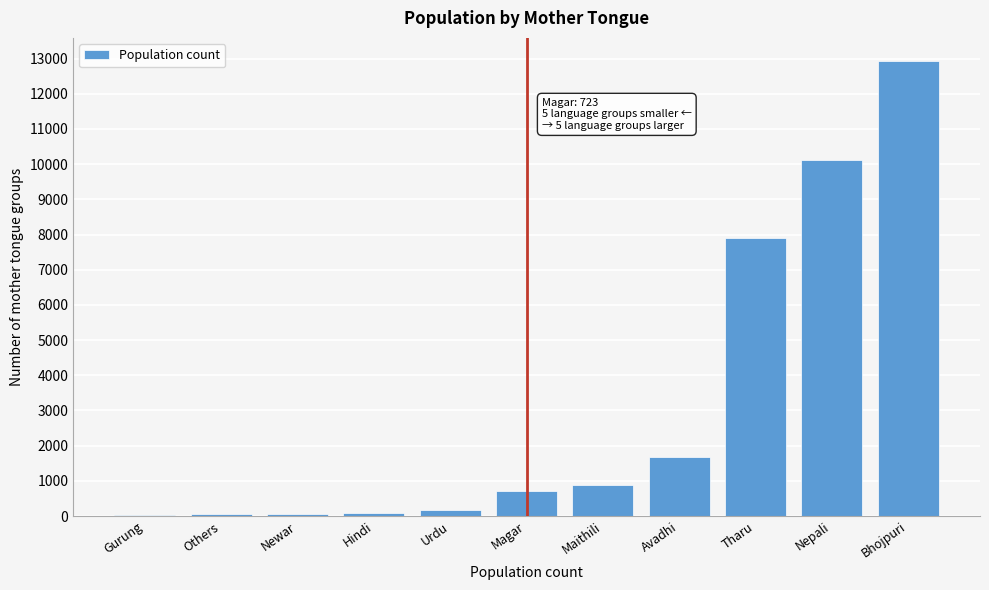

Which label corresponds to the largest value in the chart?

Bhojpuri